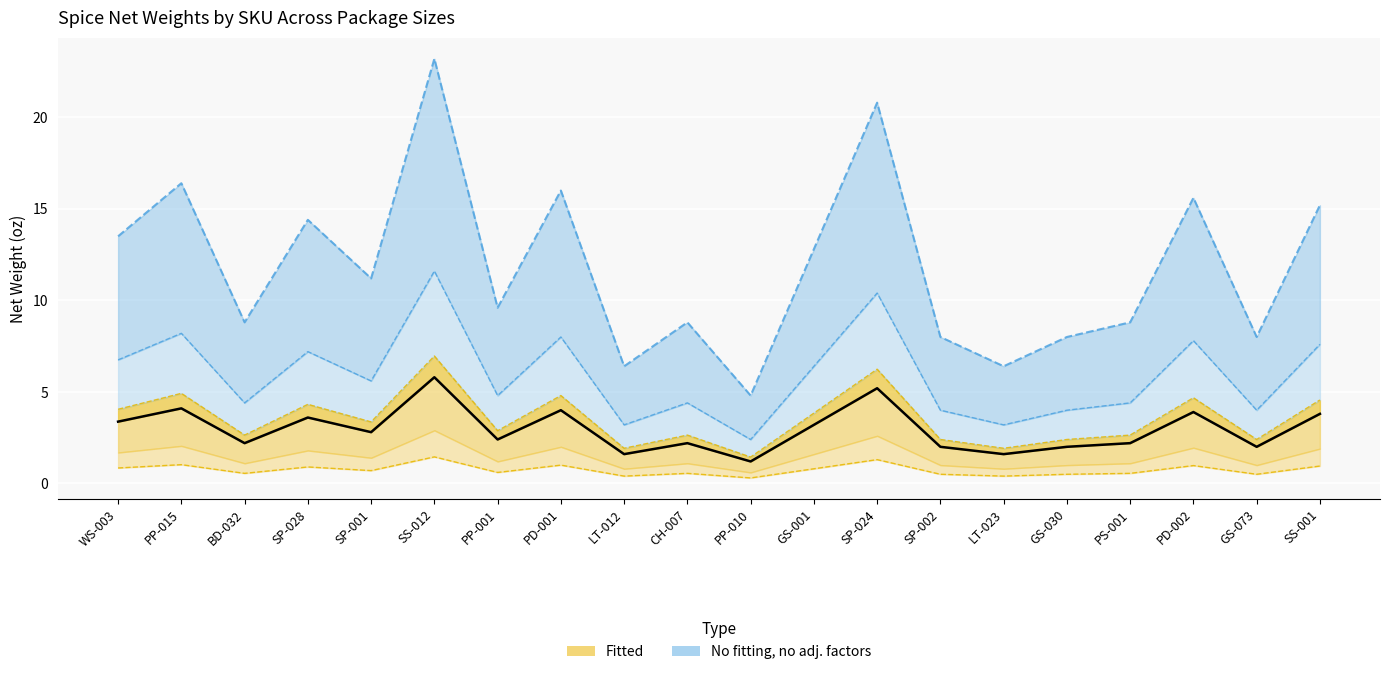

What is the smallest value displayed?

1.2